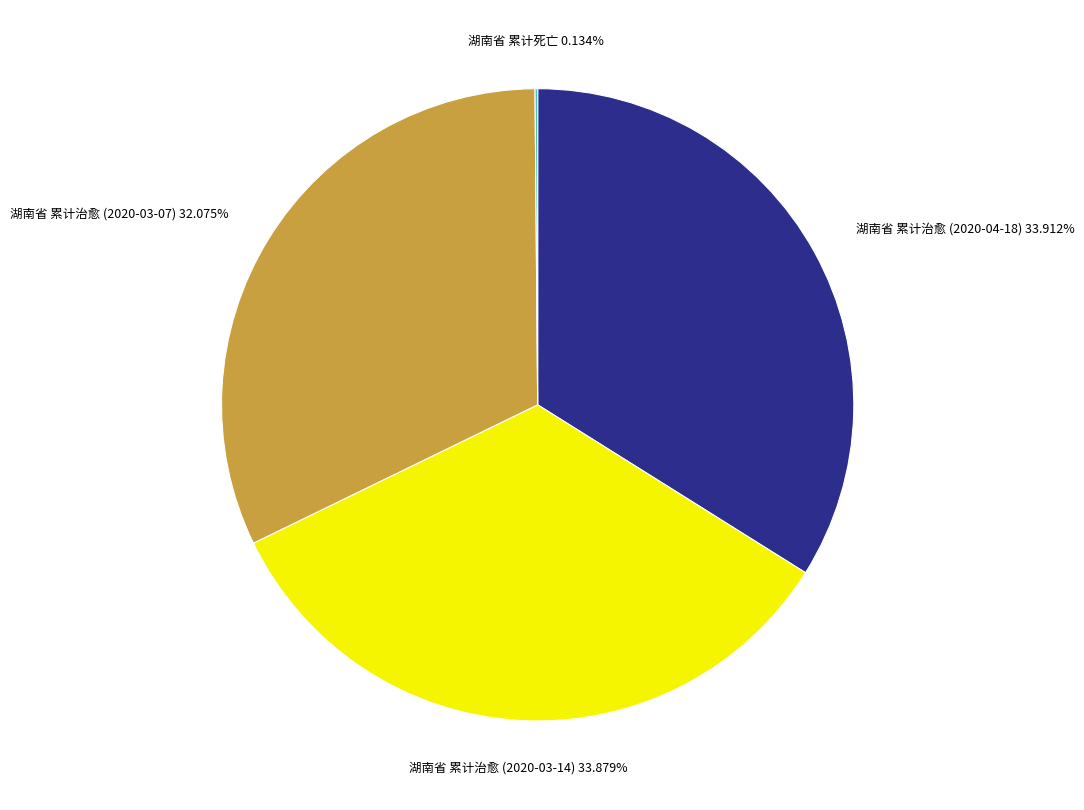

To the nearest percent, what is the average slice percentage?

25%